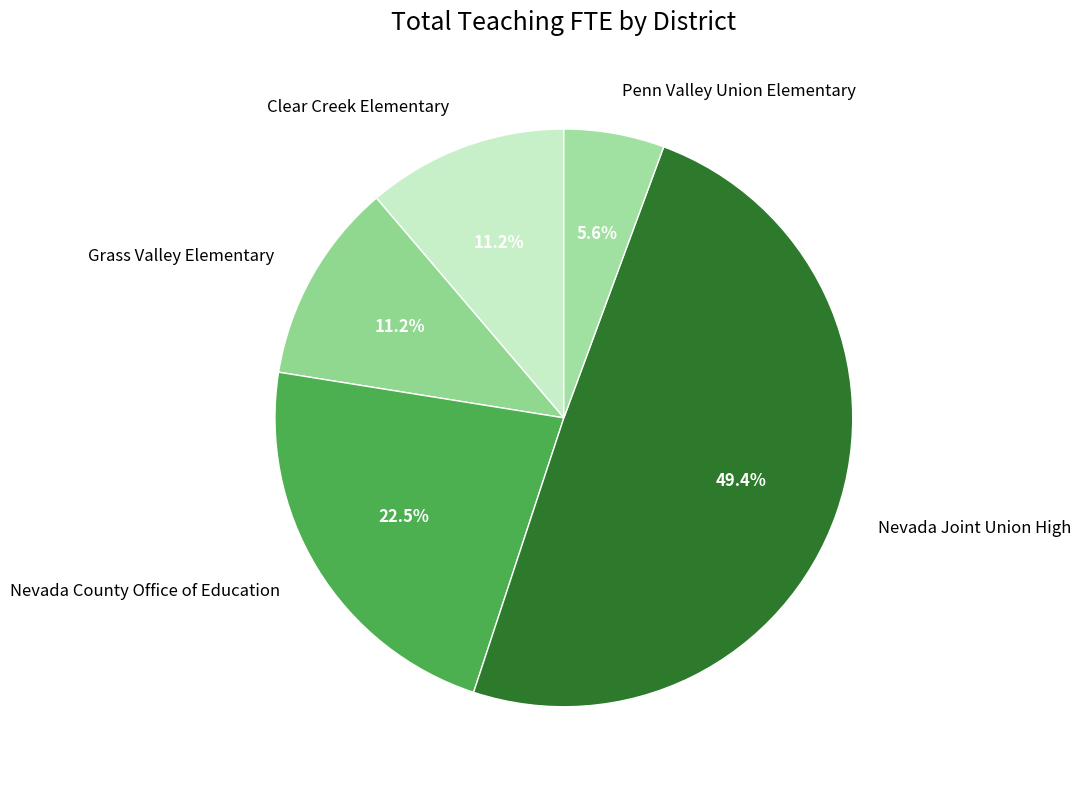

What portion of the pie excludes Nevada Joint Union High?

50.6%